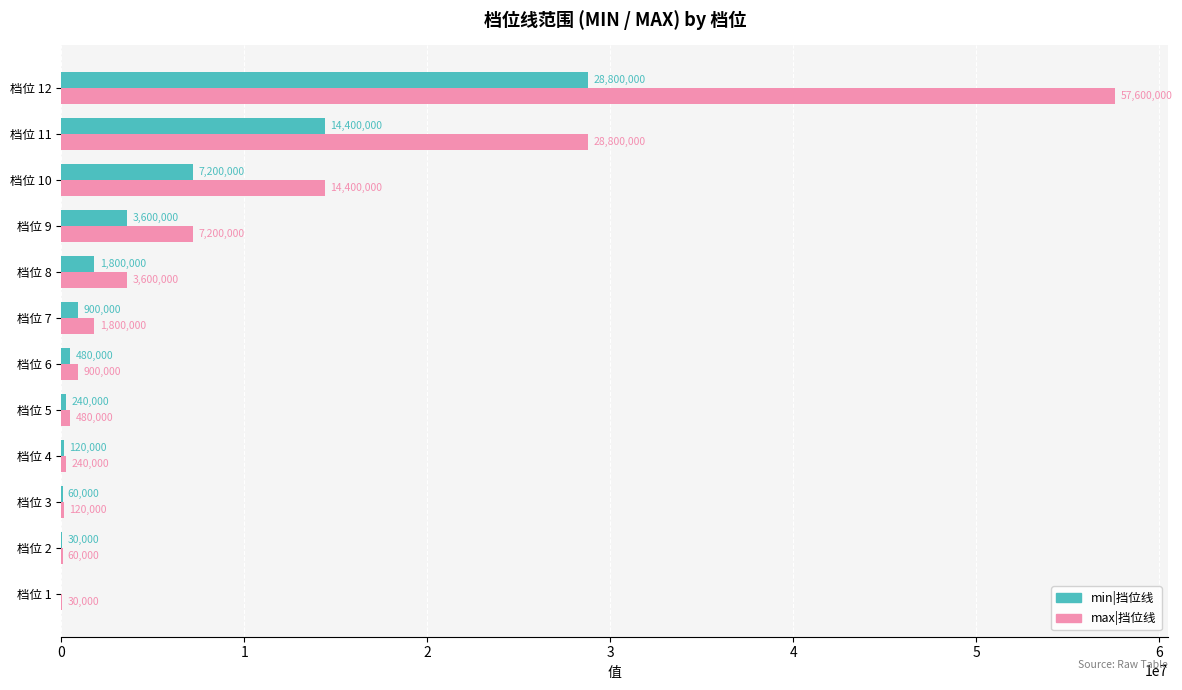

Which label corresponds to the largest value in the chart?

档位 12